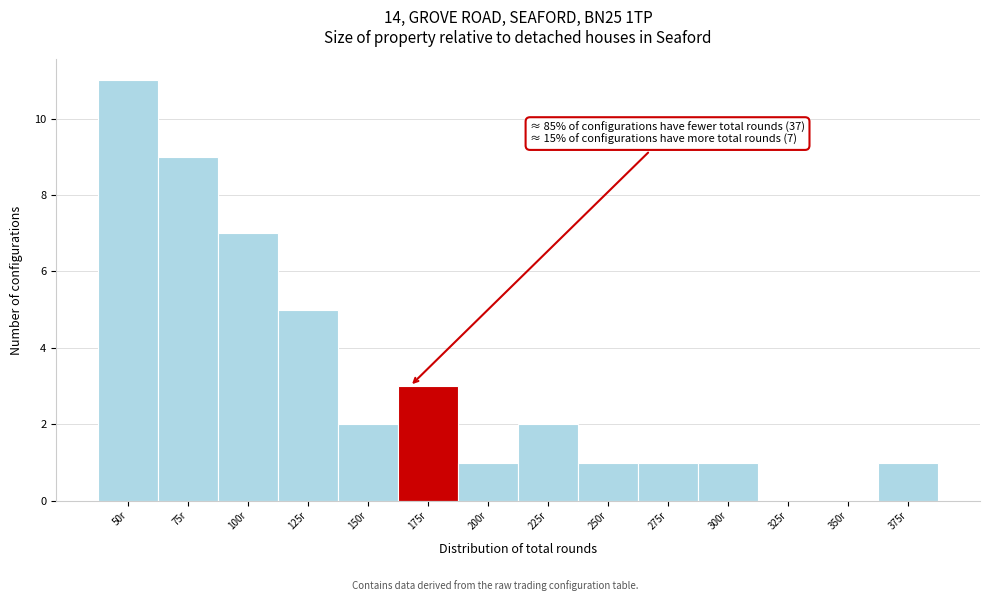

Reading left to right, what are all the values shown in this chart?

50r=11	75r=9	100r=7	125r=5	150r=2	175r=3	200r=1	225r=2	250r=1	275r=1	300r=1	325r=0	350r=0	375r=1